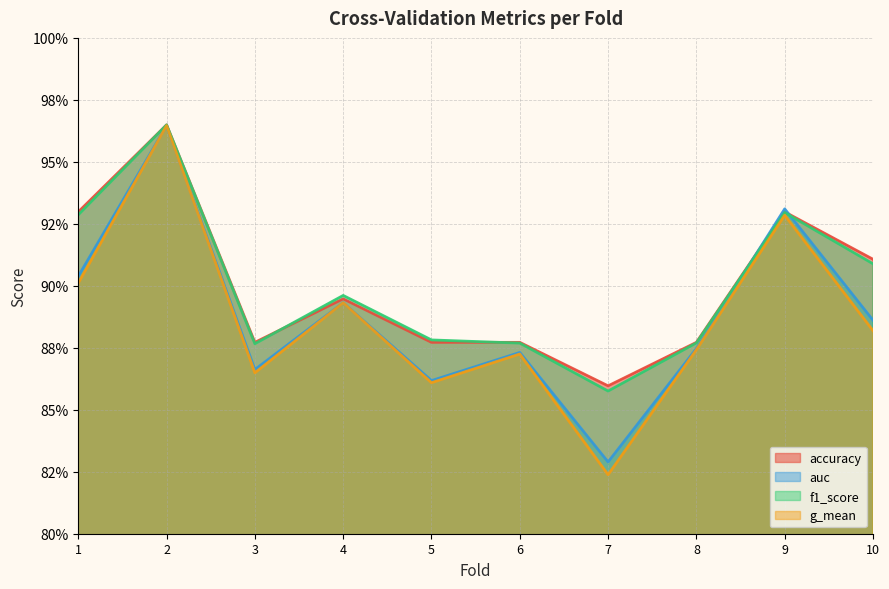

How many series are shown in this chart?

4